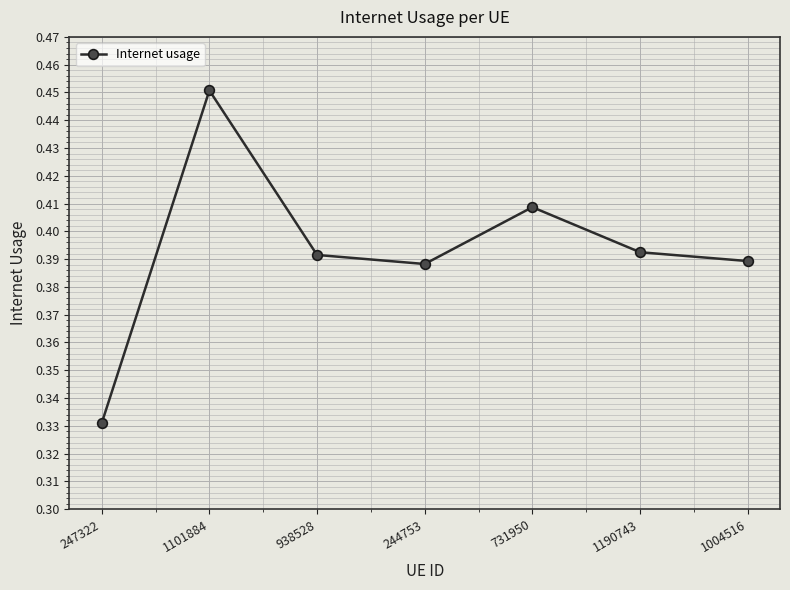

Which has a higher value, 244753 or 1190743?

1190743